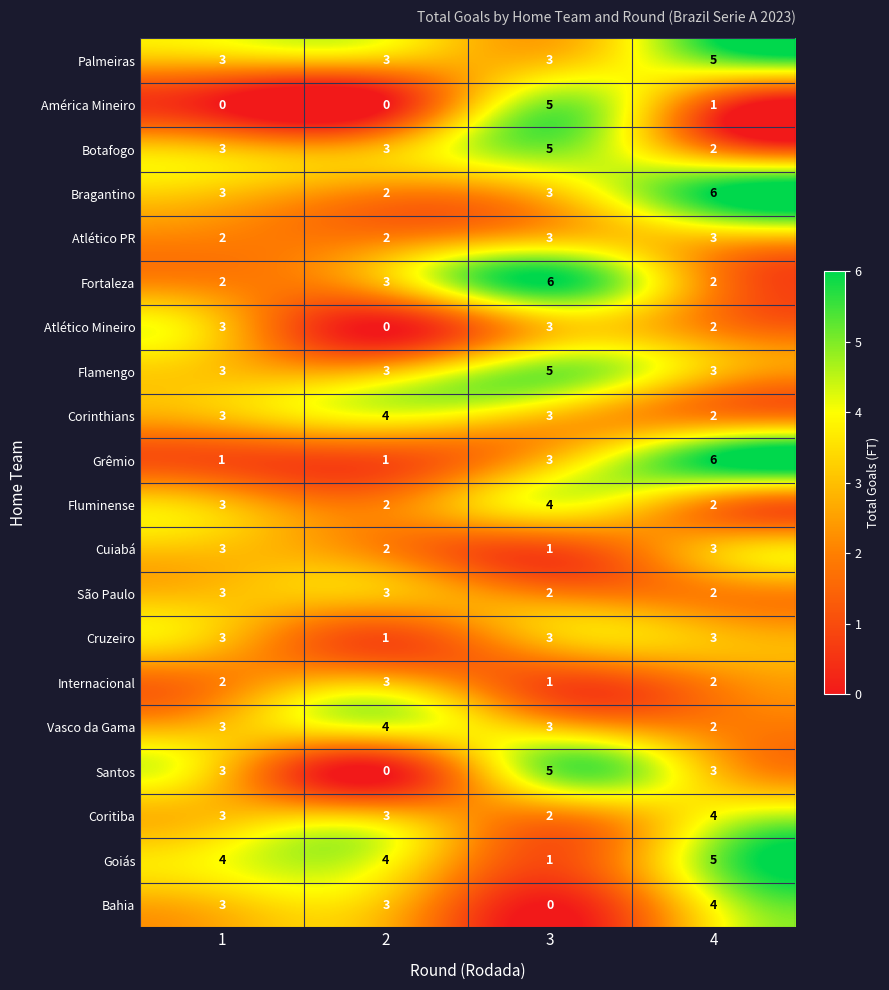

What is the spread (max minus min) of values at 2?

4